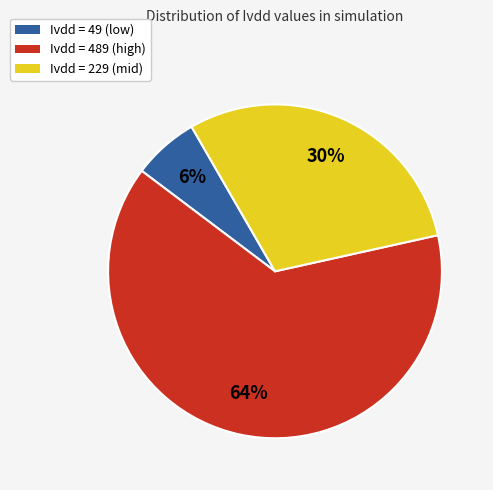

Does any single category account for the majority?

Yes